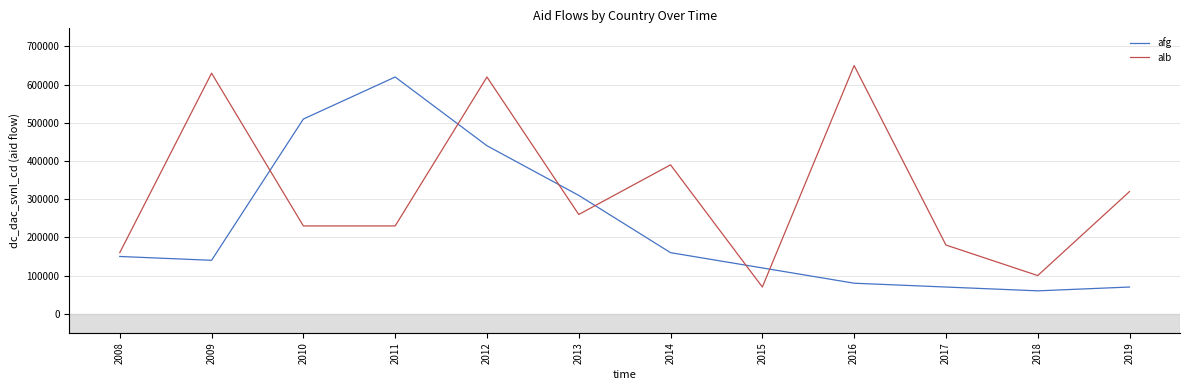

What is the lowest value of the alb series?

70000